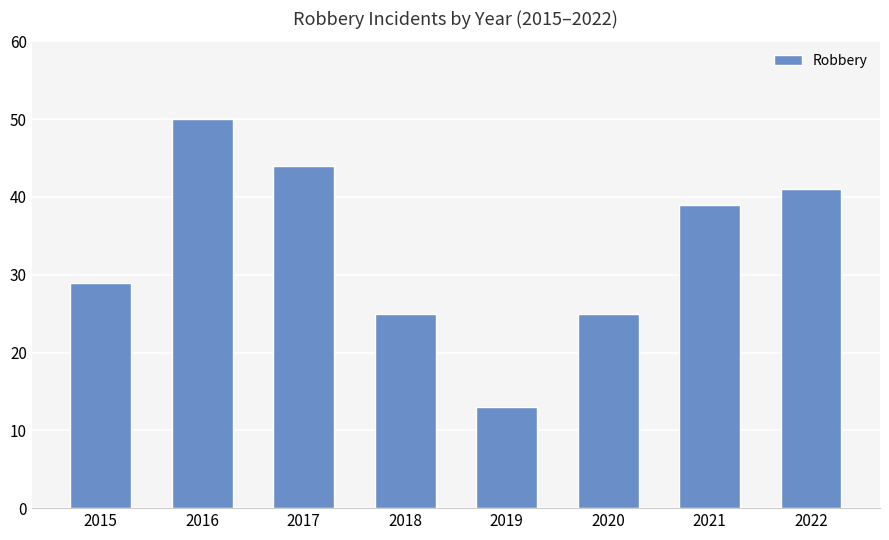

True or false: the data shows 50 at 2016.

True